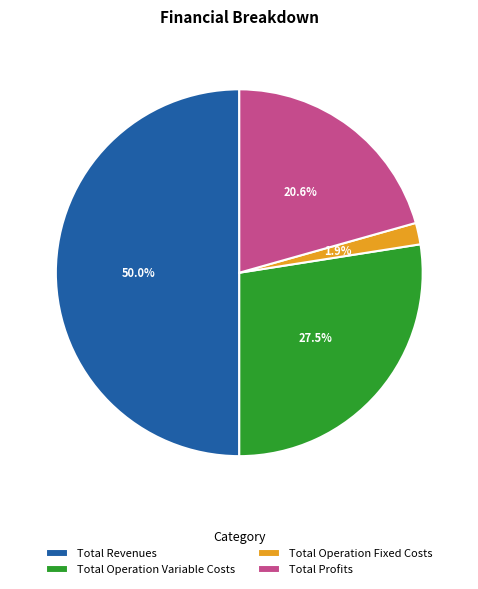

Count the number of slices in the pie.

4